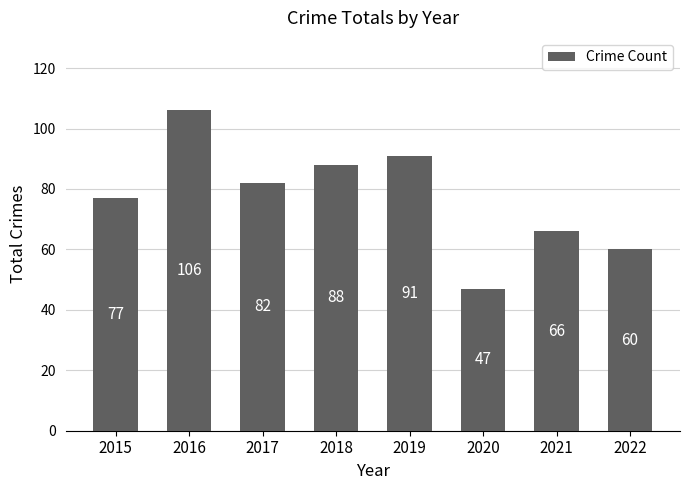

What is the average value?

77